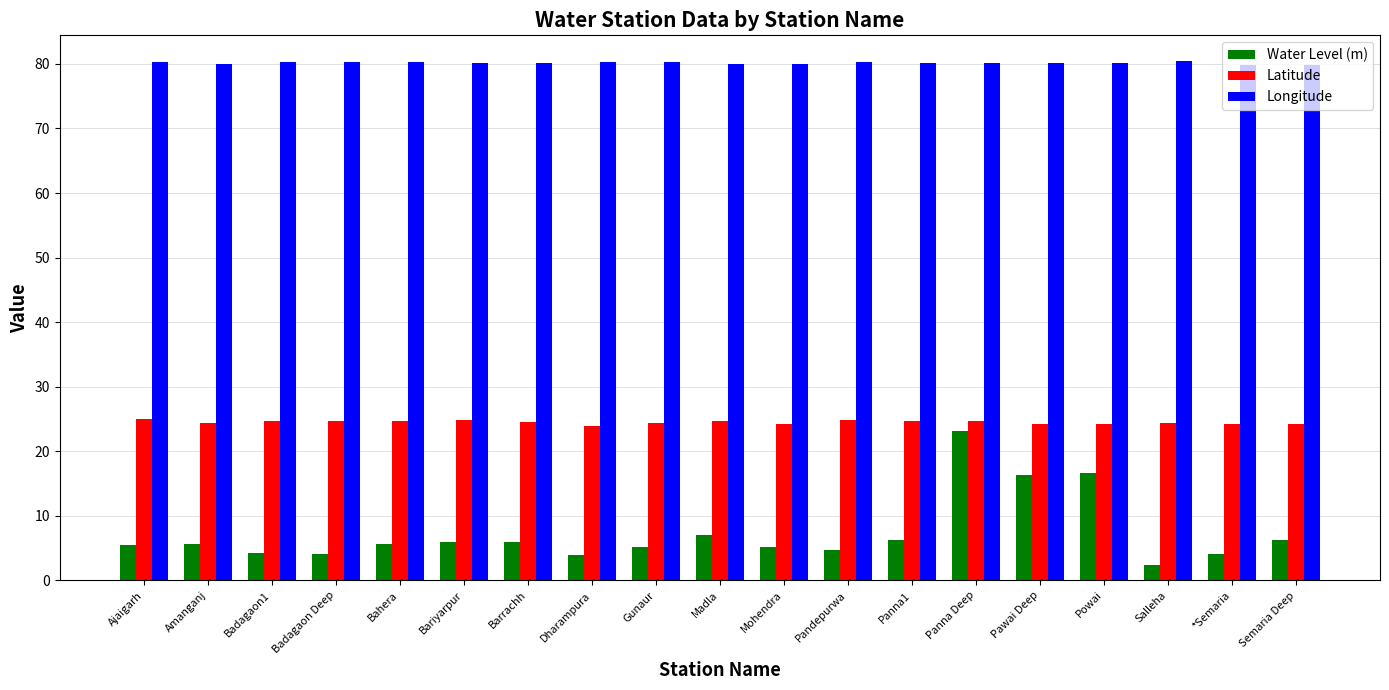

What is the average value of the Longitude series?

80.2